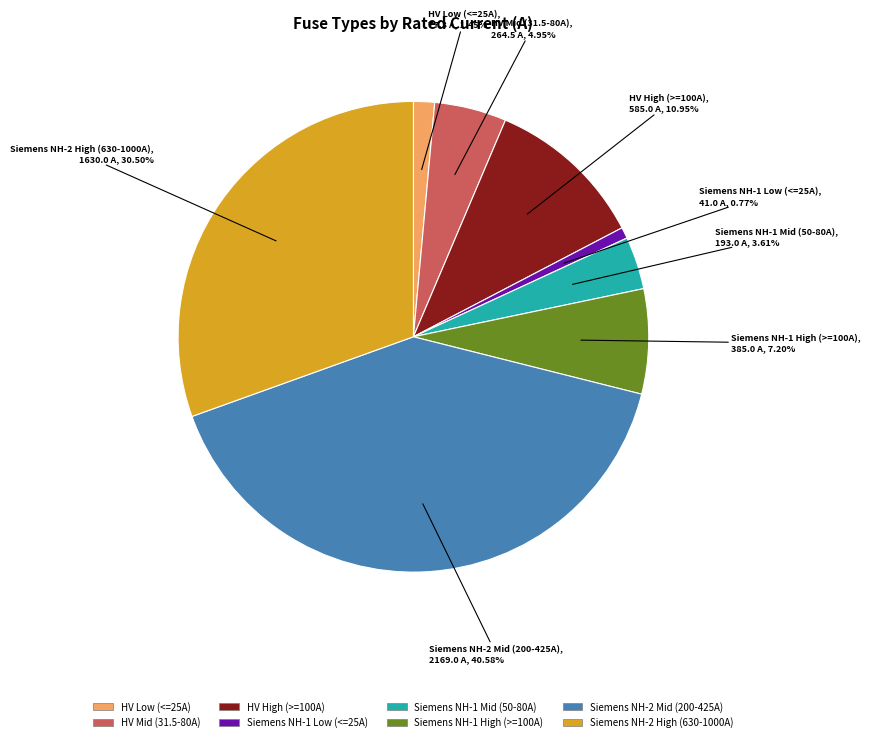

Does any single category account for the majority?

No